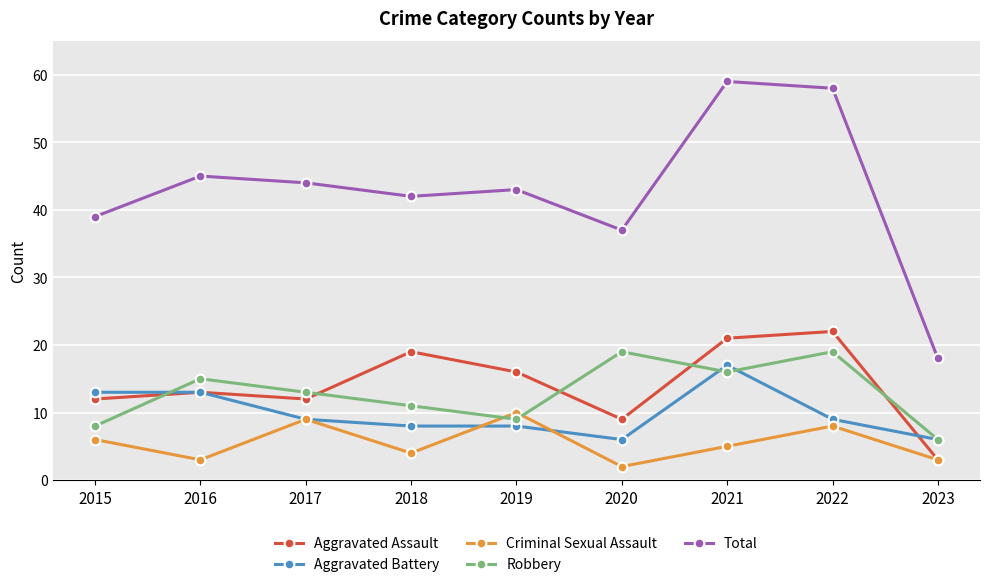

At how many categories does at least one series exceed 28?

8